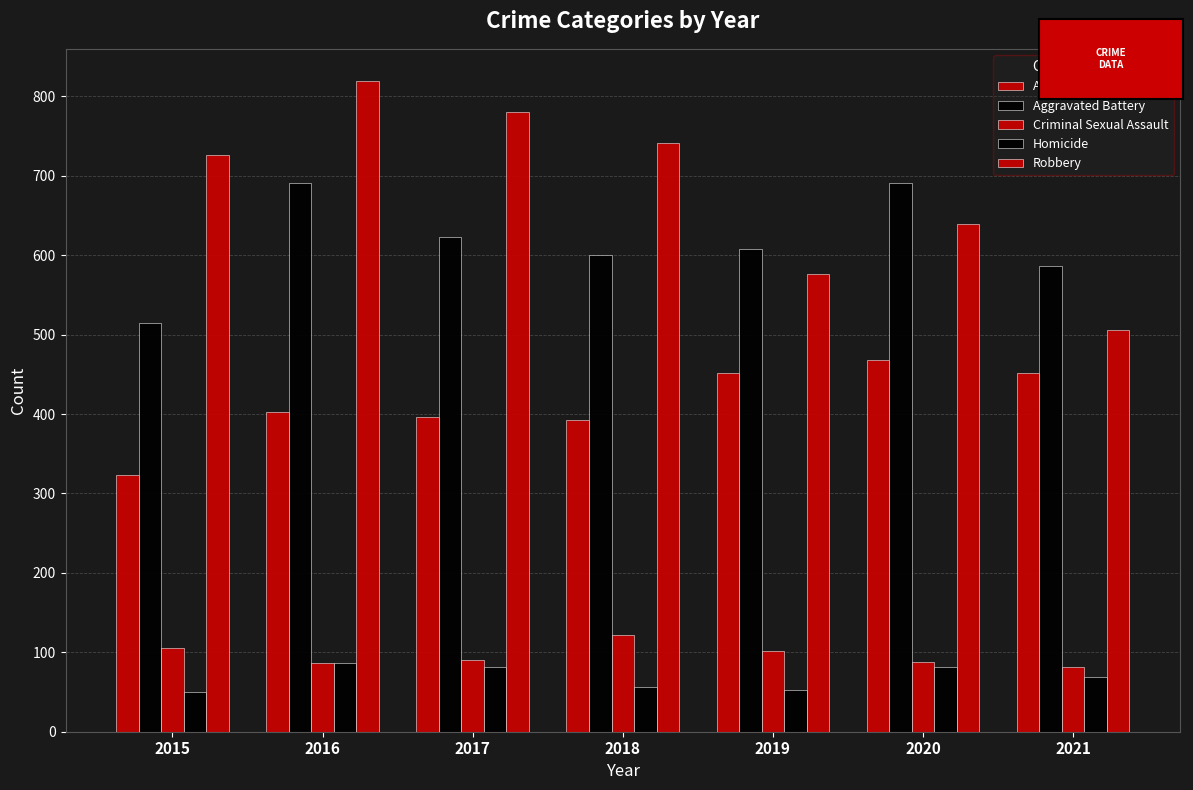

How many values in the Homicide series are below 69?

3